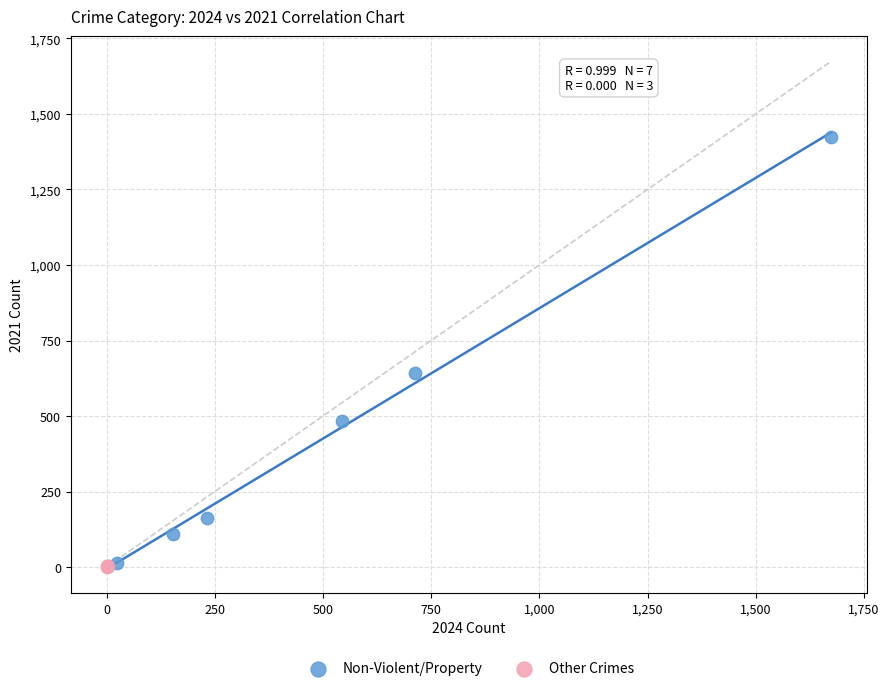

Which series has the widest spread of Y values?

Non-Violent/Property